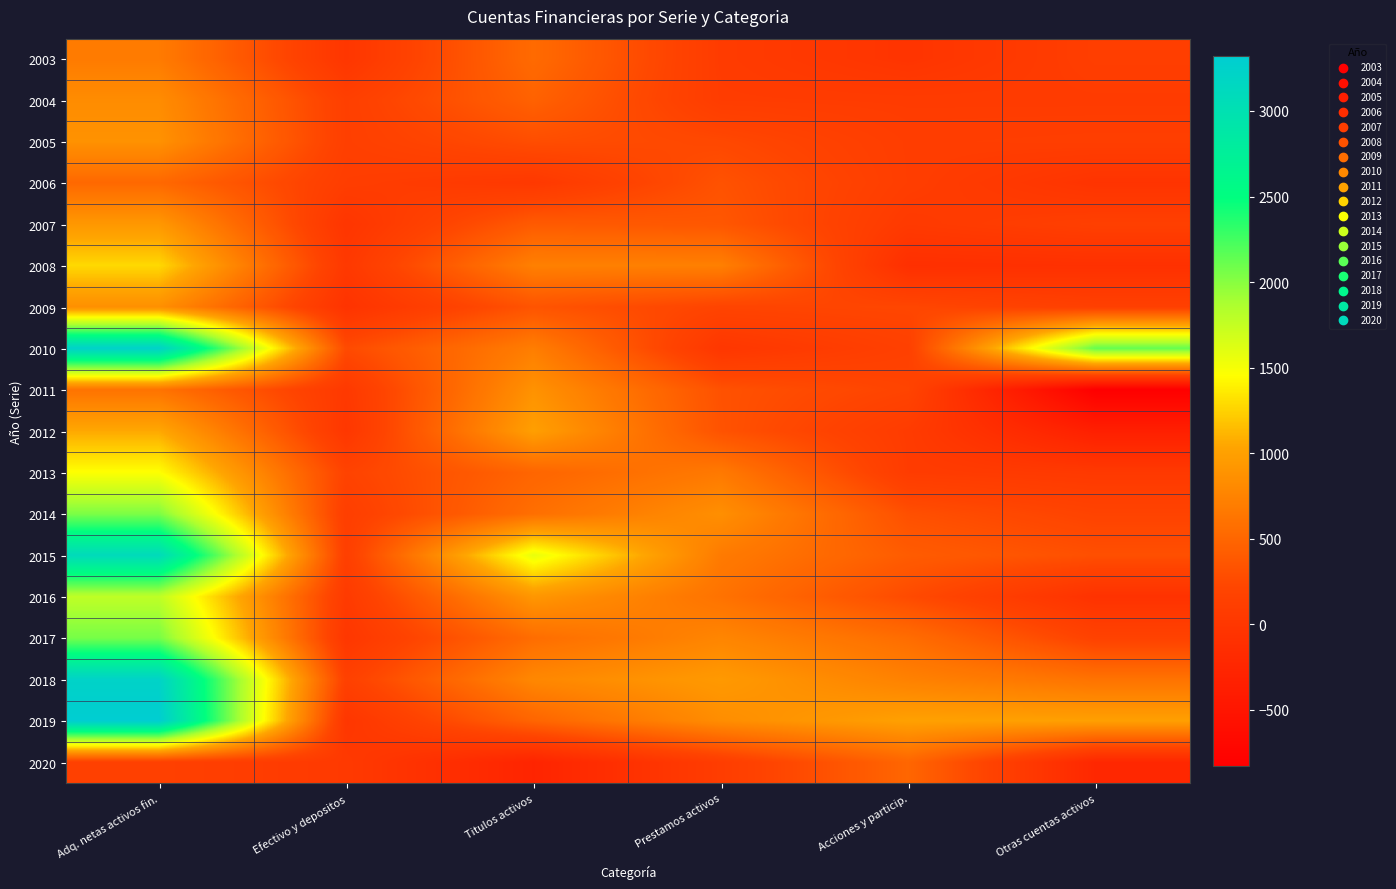

Reading left to right, list all the values displayed in this chart.

2003: Adq. netas activos fin.=681	Efectivo y depositos=-9	Titulos activos=541	Prestamos activos=74	Acciones y particip.=-36	Otras cuentas activos=111
2004: Adq. netas activos fin.=831	Efectivo y depositos=132	Titulos activos=463	Prestamos activos=86	Acciones y particip.=76	Otras cuentas activos=75
2005: Adq. netas activos fin.=877	Efectivo y depositos=133	Titulos activos=290	Prestamos activos=240	Acciones y particip.=101	Otras cuentas activos=113
2006: Adq. netas activos fin.=521	Efectivo y depositos=102	Titulos activos=30	Prestamos activos=327	Acciones y particip.=104	Otras cuentas activos=-42
2007: Adq. netas activos fin.=928	Efectivo y depositos=-20	Titulos activos=402	Prestamos activos=365	Acciones y particip.=50	Otras cuentas activos=130
2008: Adq. netas activos fin.=1281	Efectivo y depositos=31	Titulos activos=726	Prestamos activos=722	Acciones y particip.=-108	Otras cuentas activos=-90
2009: Adq. netas activos fin.=860	Efectivo y depositos=-49	Titulos activos=343	Prestamos activos=201	Acciones y particip.=226	Otras cuentas activos=139
2010: Adq. netas activos fin.=3249	Efectivo y depositos=263	Titulos activos=705	Prestamos activos=0	Acciones y particip.=146	Otras cuentas activos=2134
2011: Adq. netas activos fin.=609	Efectivo y depositos=38	Titulos activos=879	Prestamos activos=322	Acciones y particip.=197	Otras cuentas activos=-826
2012: Adq. netas activos fin.=1057	Efectivo y depositos=6	Titulos activos=993	Prestamos activos=330	Acciones y particip.=74	Otras cuentas activos=-346
2013: Adq. netas activos fin.=1462	Efectivo y depositos=185	Titulos activos=493	Prestamos activos=668	Acciones y particip.=79	Otras cuentas activos=39
2014: Adq. netas activos fin.=2044	Efectivo y depositos=116	Titulos activos=577	Prestamos activos=854	Acciones y particip.=307	Otras cuentas activos=188
2015: Adq. netas activos fin.=3094	Efectivo y depositos=128	Titulos activos=1568	Prestamos activos=678	Acciones y particip.=415	Otras cuentas activos=305
2016: Adq. netas activos fin.=1780	Efectivo y depositos=58	Titulos activos=919	Prestamos activos=603	Acciones y particip.=266	Otras cuentas activos=-67
2017: Adq. netas activos fin.=2064	Efectivo y depositos=4	Titulos activos=559	Prestamos activos=770	Acciones y particip.=558	Otras cuentas activos=174
2018: Adq. netas activos fin.=3226	Efectivo y depositos=151	Titulos activos=790	Prestamos activos=945	Acciones y particip.=733	Otras cuentas activos=608
2019: Adq. netas activos fin.=3320	Efectivo y depositos=-10	Titulos activos=488	Prestamos activos=838	Acciones y particip.=1005	Otras cuentas activos=999
2020: Adq. netas activos fin.=146	Efectivo y depositos=44	Titulos activos=-269	Prestamos activos=97	Acciones y particip.=499	Otras cuentas activos=-225